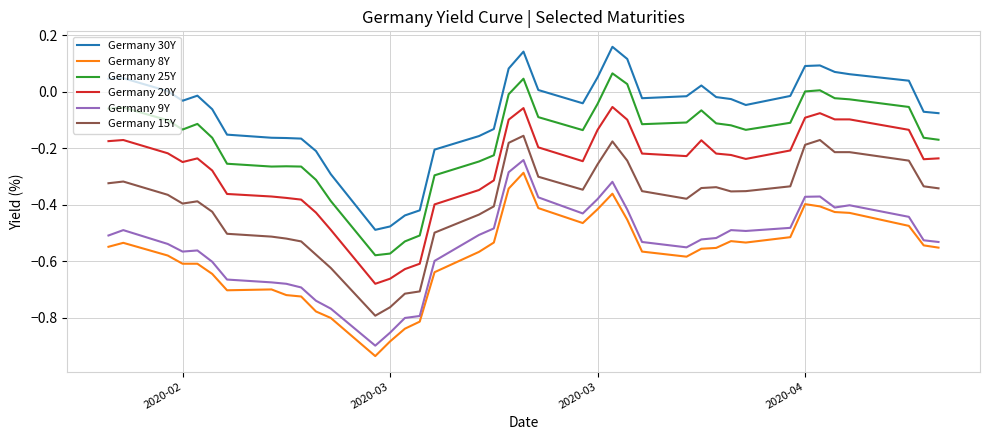

What is the difference between the maximum and minimum values in the Germany 8Y series?

0.6